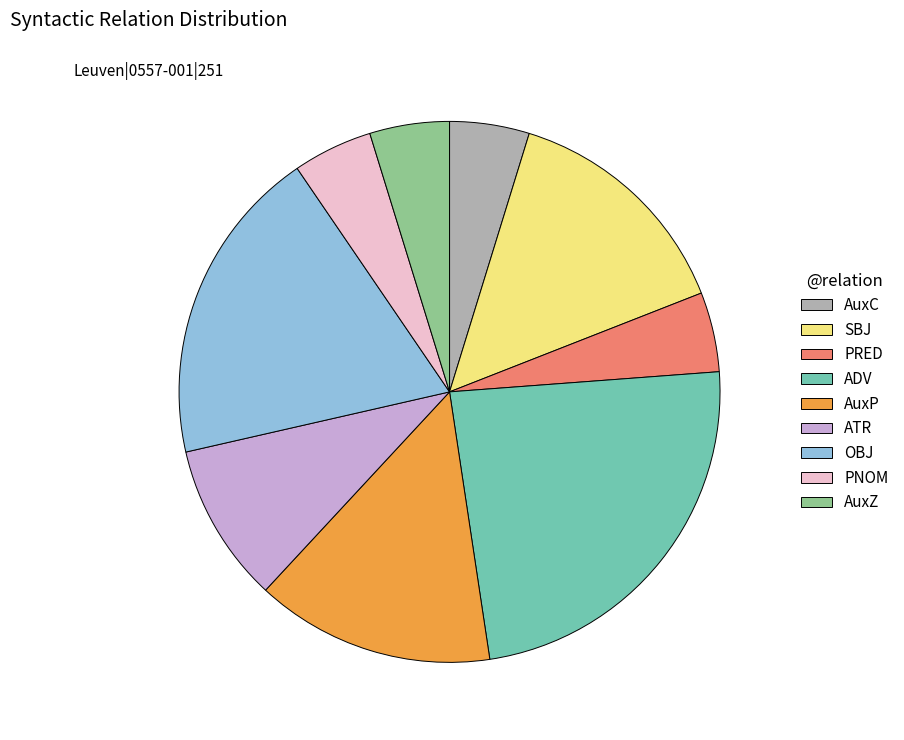

Approximately how many times larger is the value at PRED compared to AuxZ?

1.0